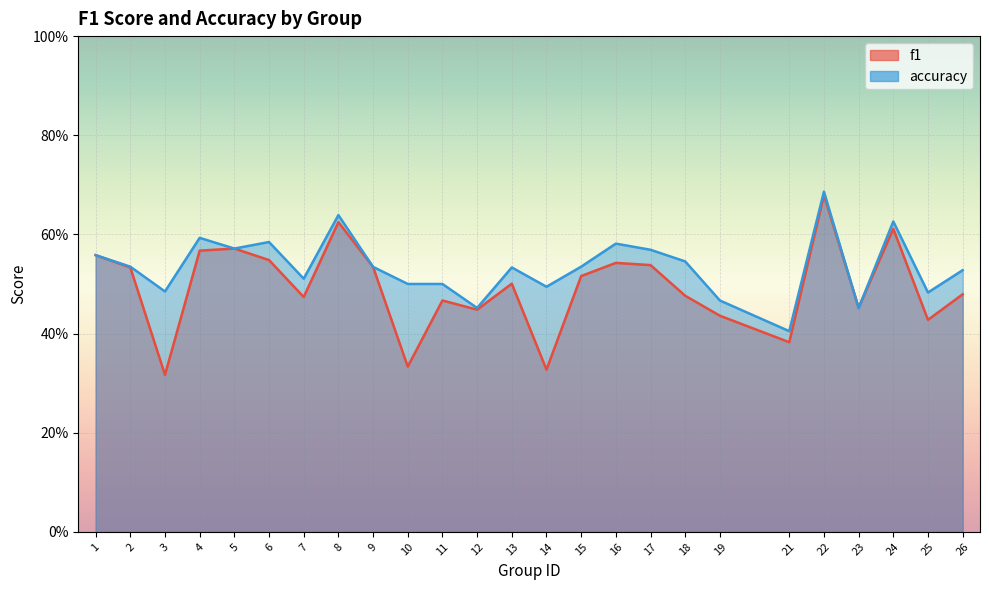

List the series in order of their peak value, highest first.

accuracy, f1